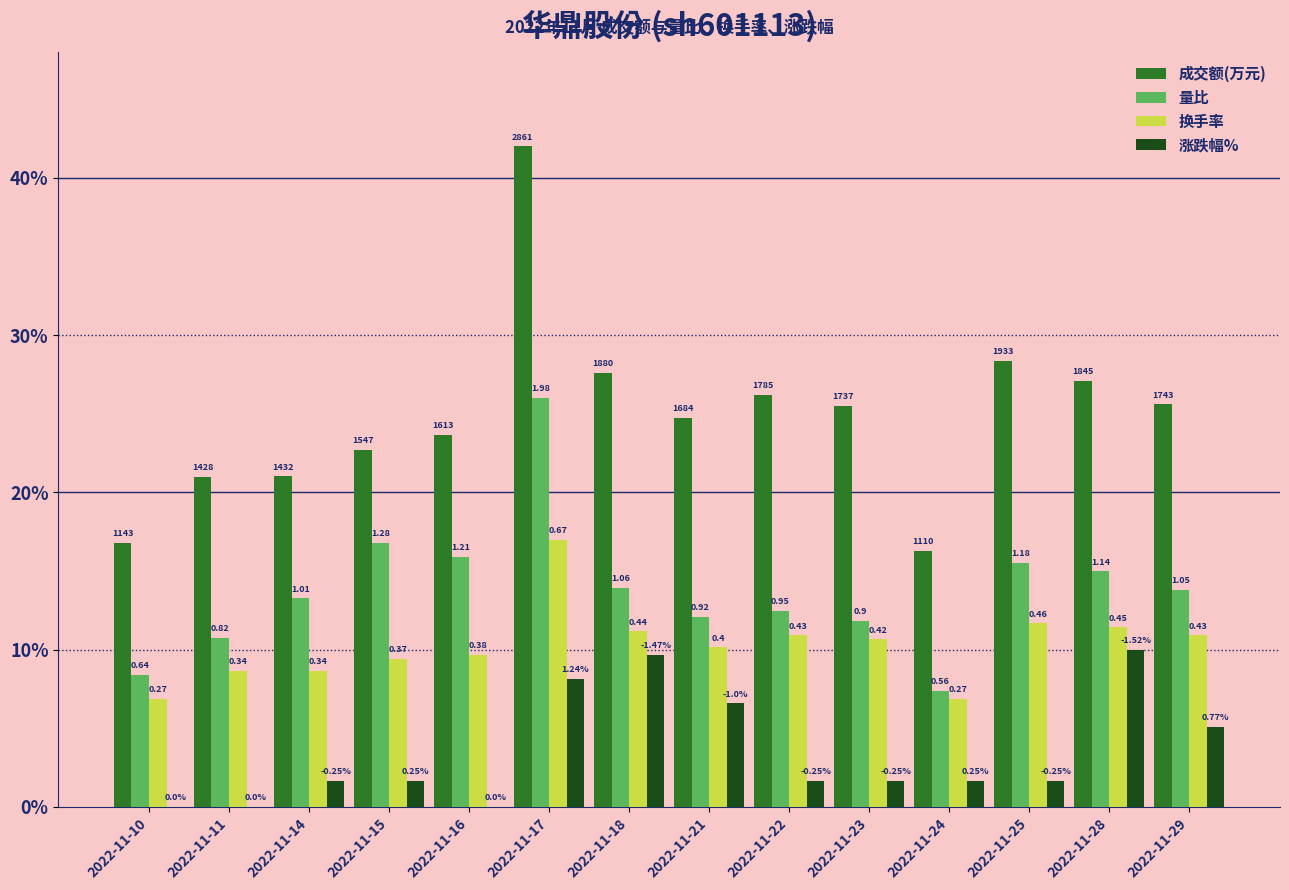

At 2022-11-16, list the series in order from smallest to largest.

涨跌幅%, 换手率, 量比, 成交额(万元)